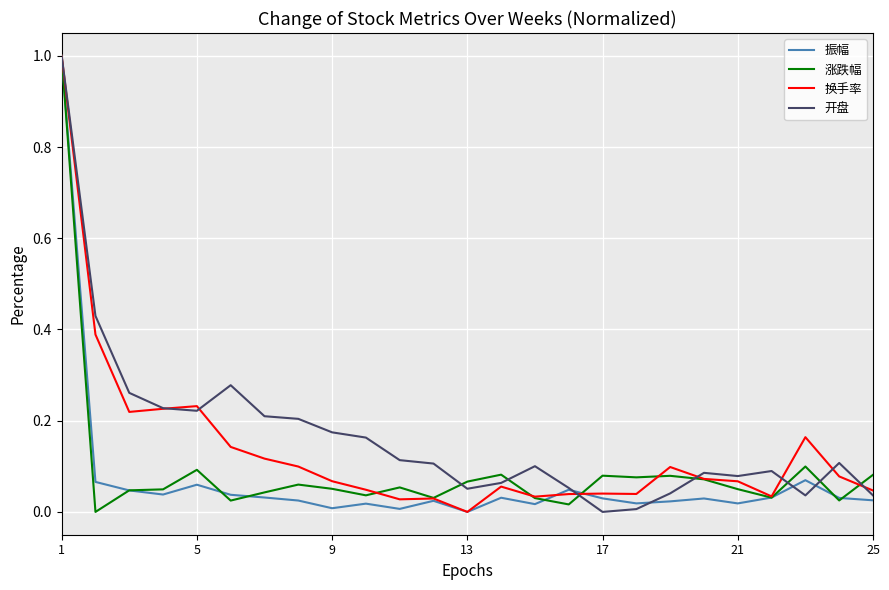

What is the maximum value shown in the chart?

1.0